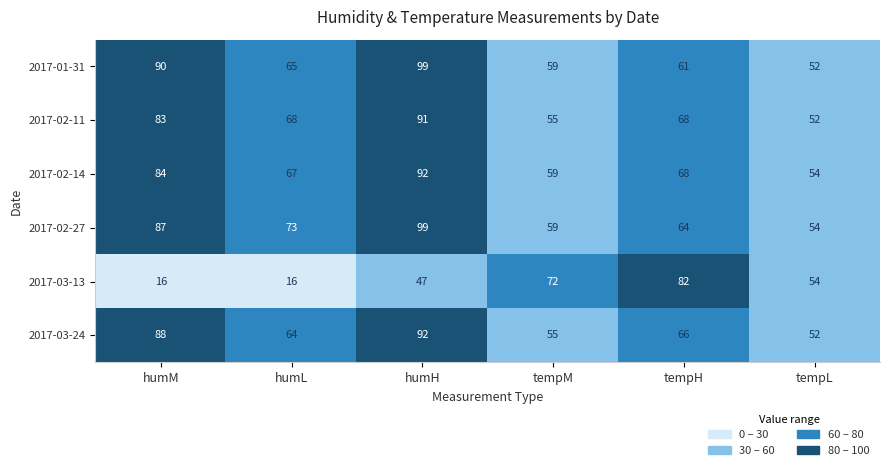

True or false: 2017-03-24 has a value of 26 at humL.

False